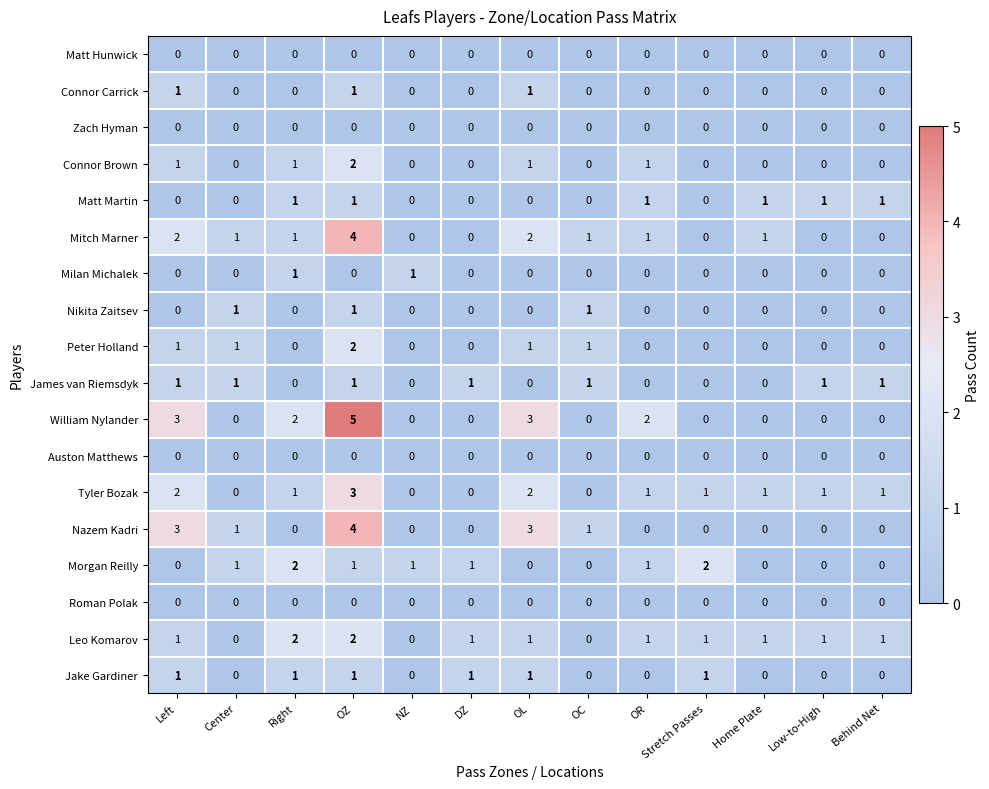

What is the greatest value displayed?

5